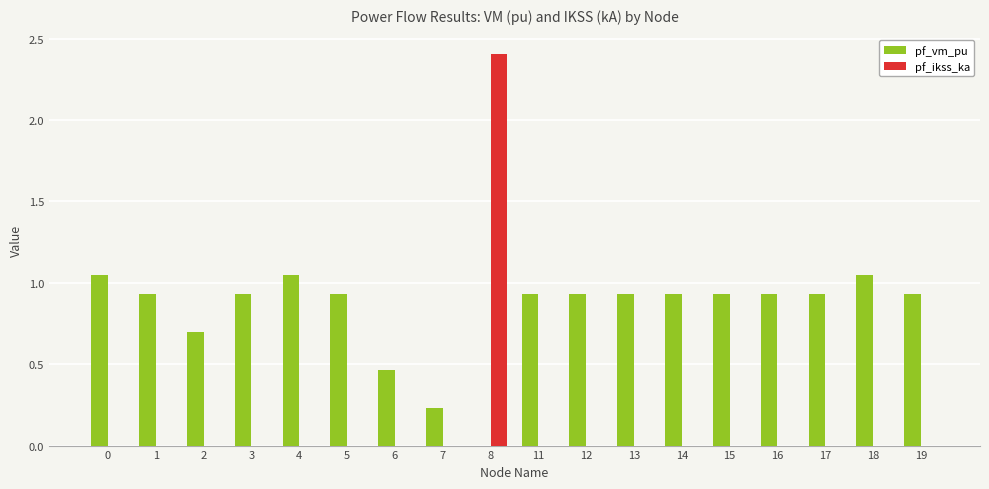

Which series has the widest spread of values?

pf_ikss_ka